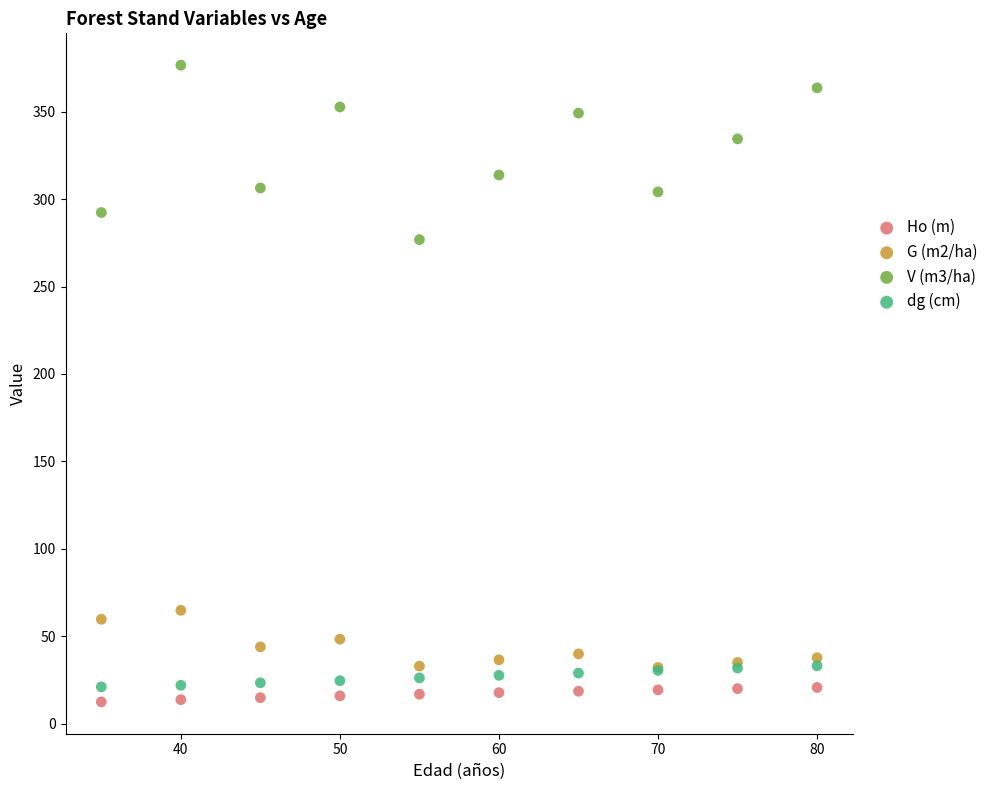

Across all series, what Y value is closest to 194?

276.9